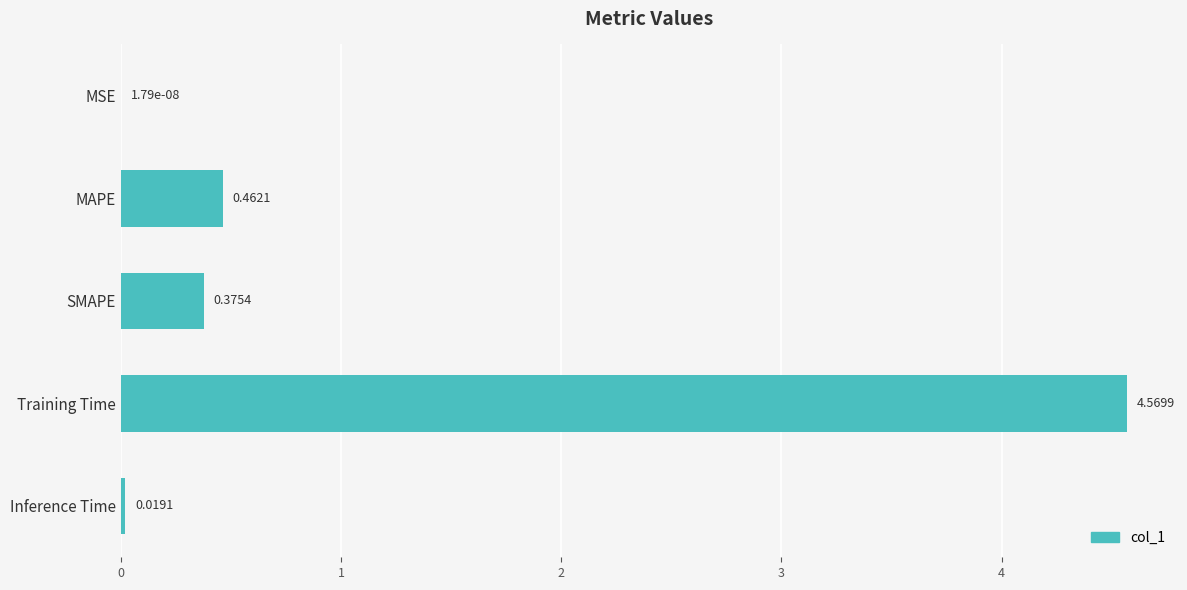

Which label corresponds to the largest value in the chart?

Training Time